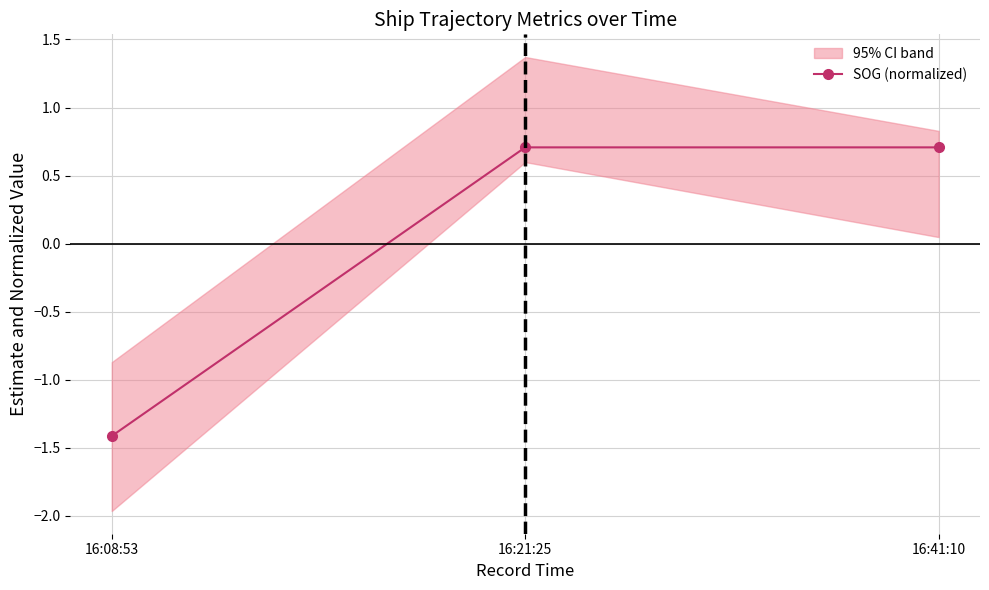

Which category has the lowest value across all series?

16:08:53